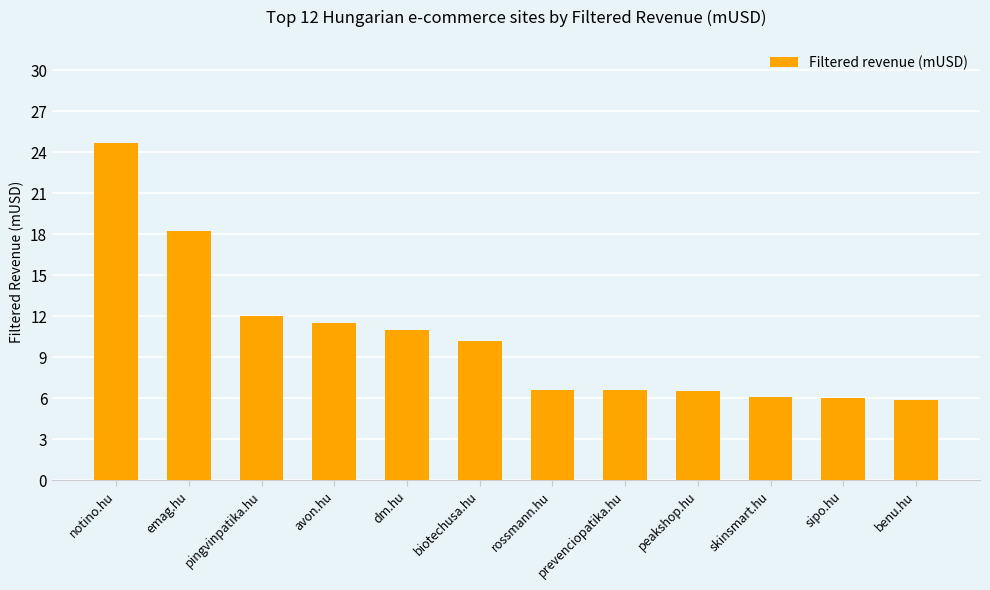

Read the value at peakshop.hu.

6.5